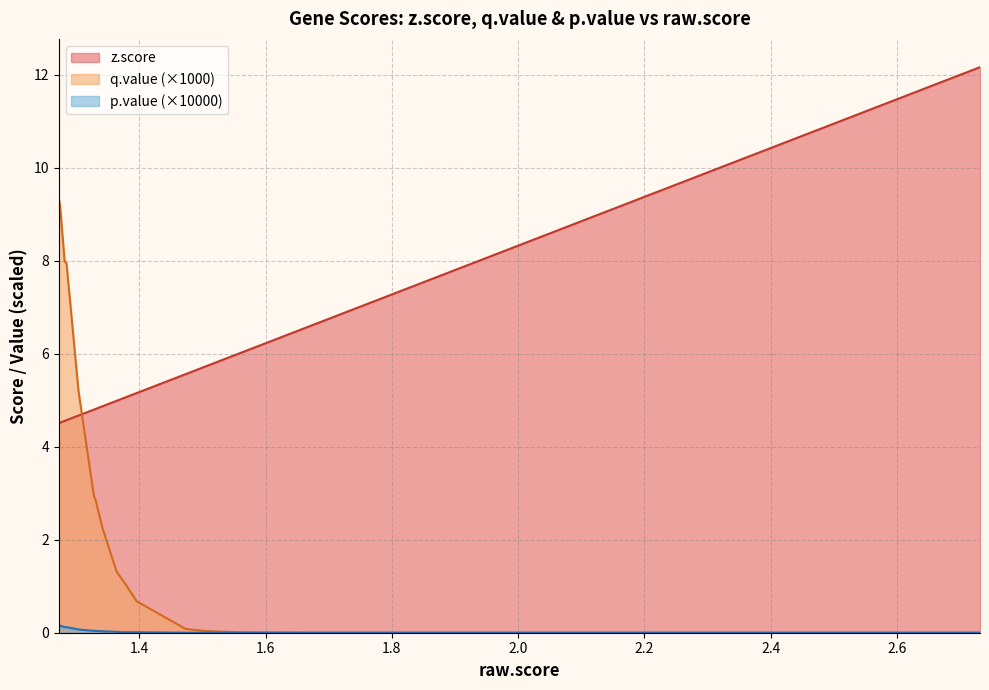

True or false: z.score and p.value (×10000) cross at least once.

False